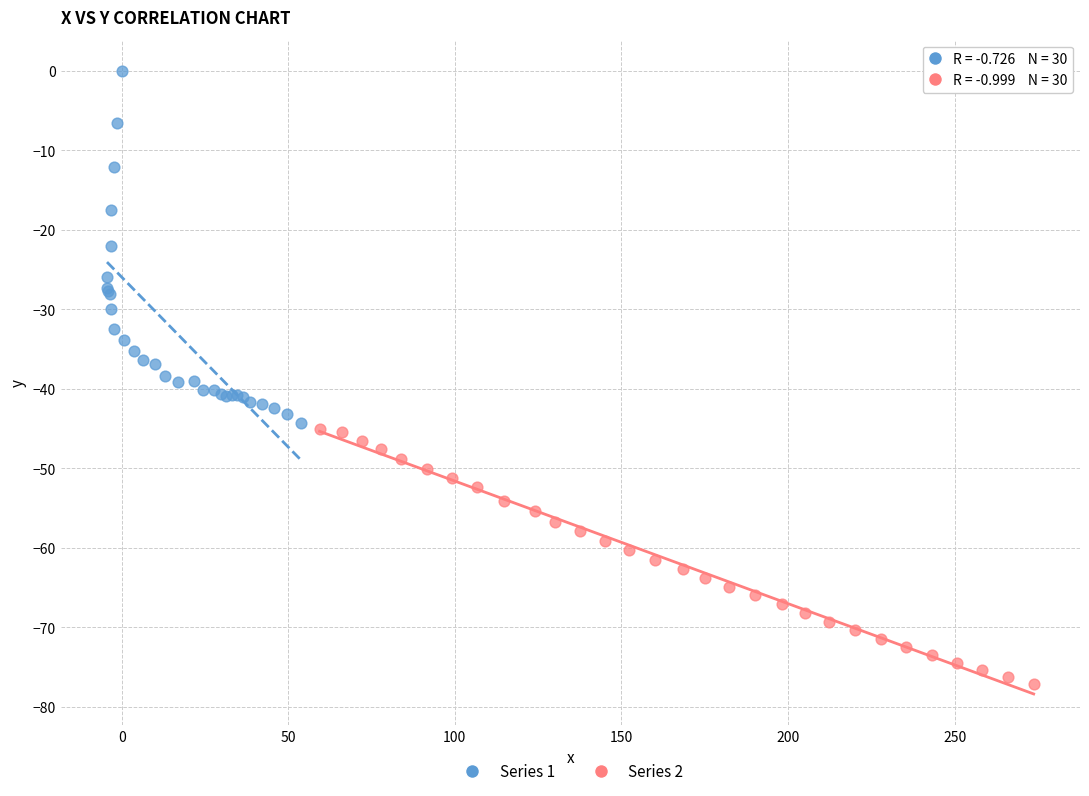

Which series contains the highest Y value?

Series 1